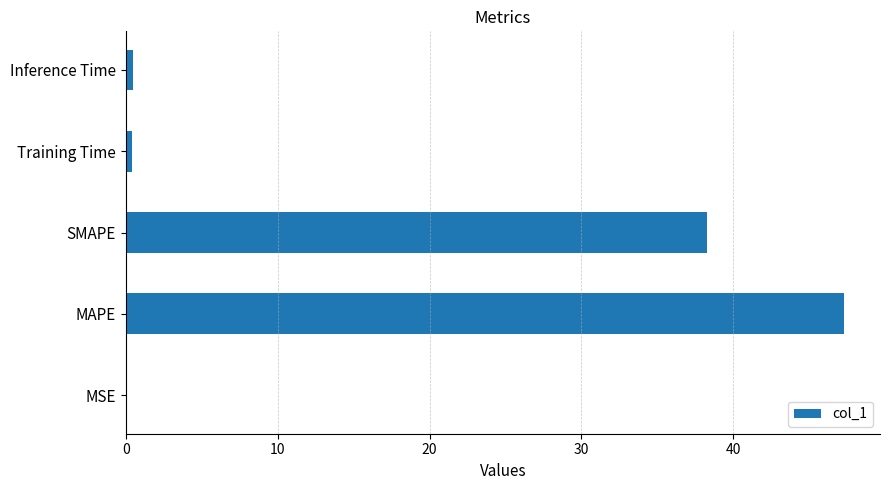

True or false: the data shows 47.3 at MAPE.

True